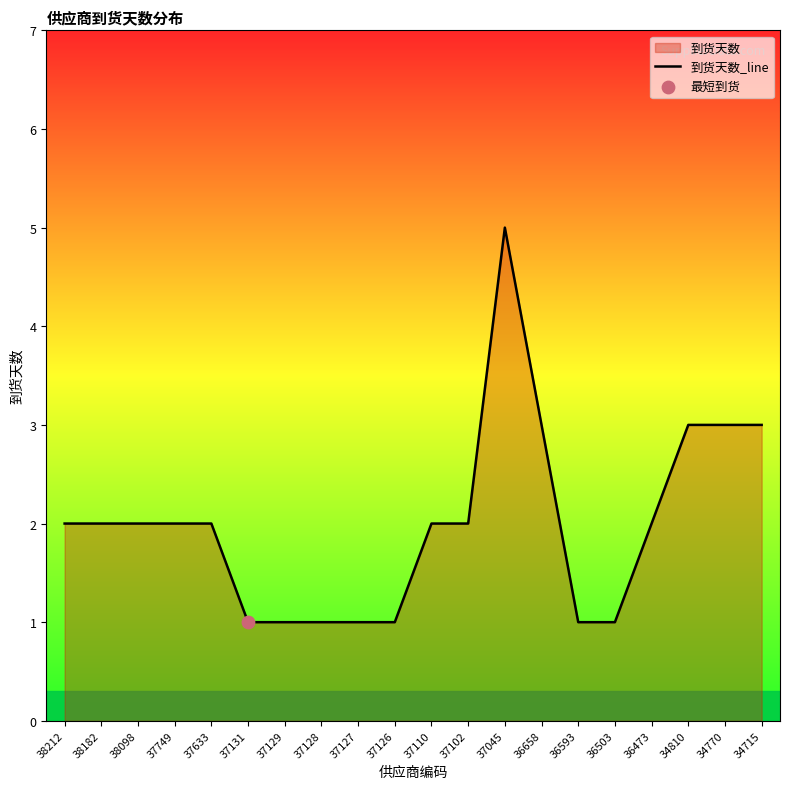

Between 34715 and 38098, which is larger?

34715